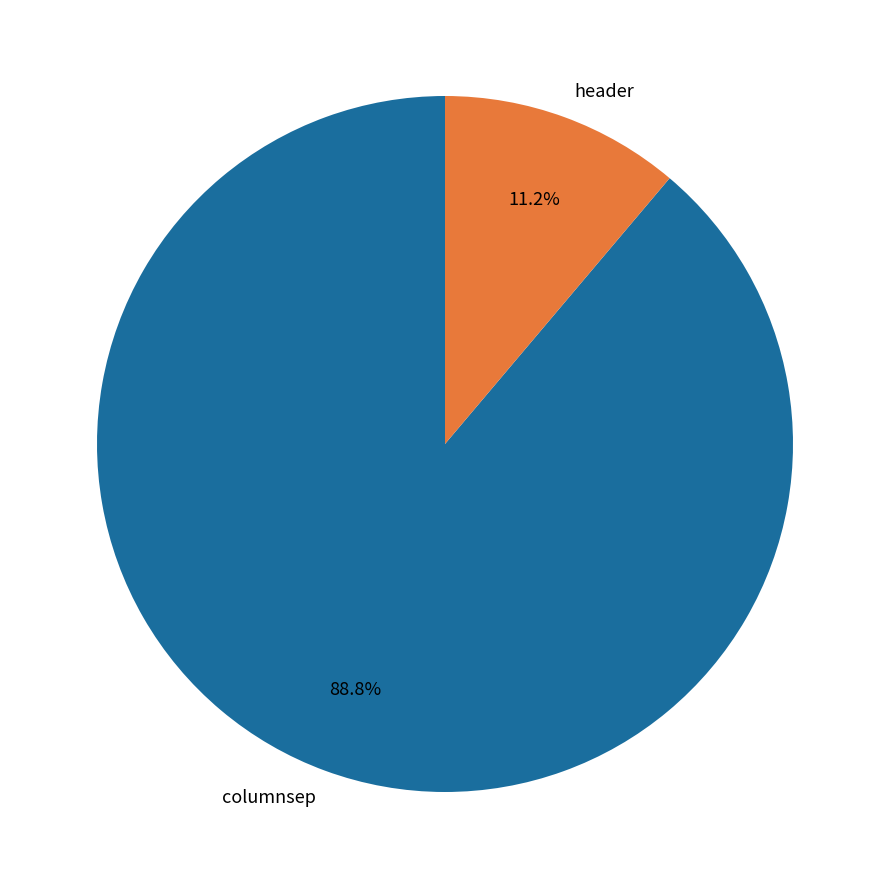

Is it true that header is 1% of the pie?

False